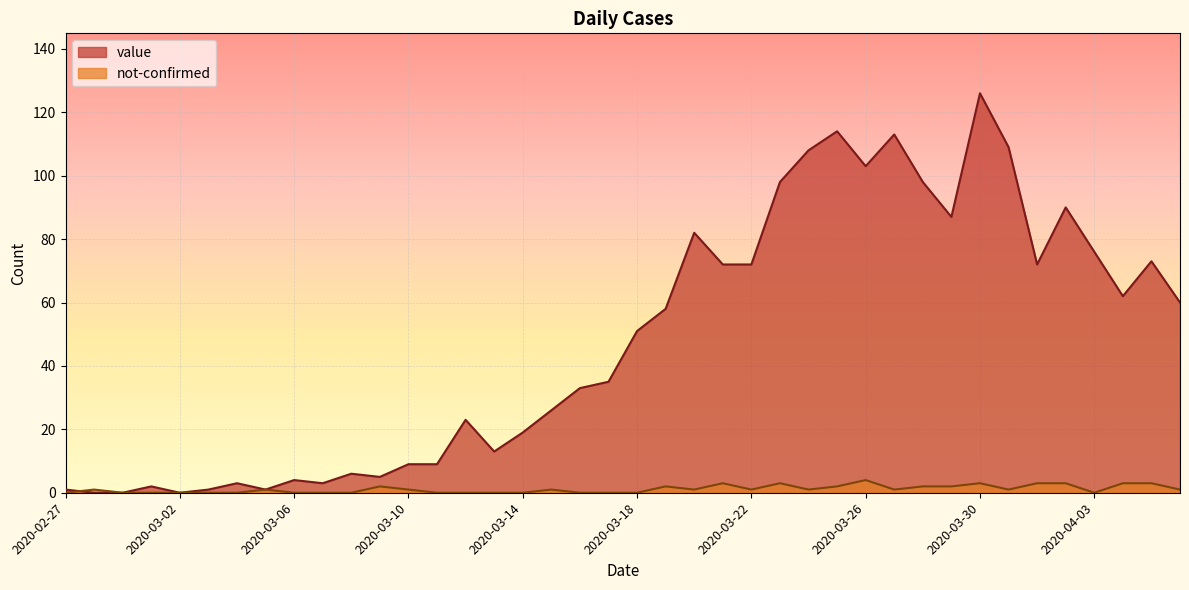

In value, how many points are lower than both neighbors (excluding endpoints)?

9